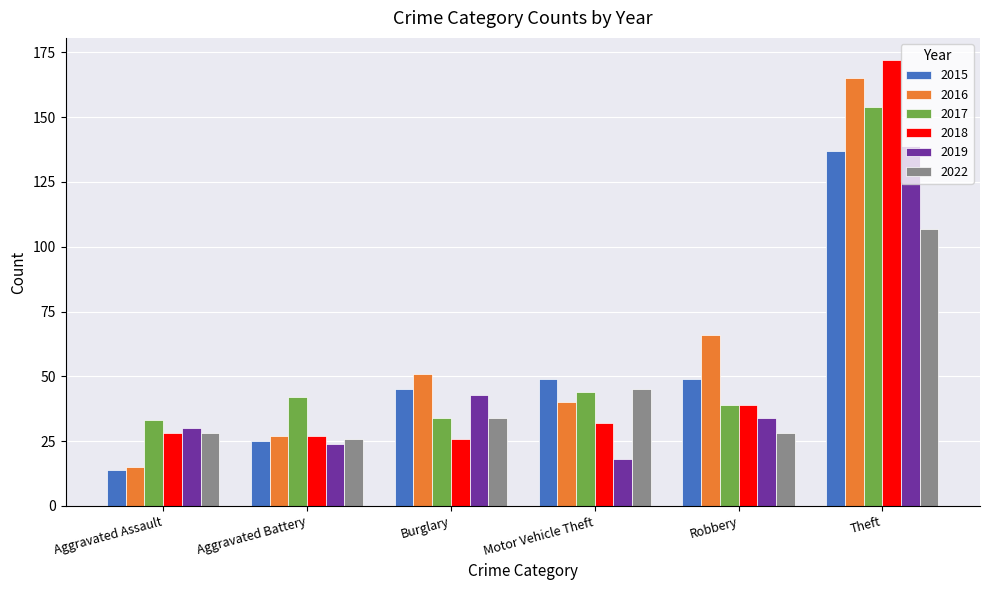

What are all the series names shown in the legend?

2015, 2016, 2017, 2018, 2019, 2022